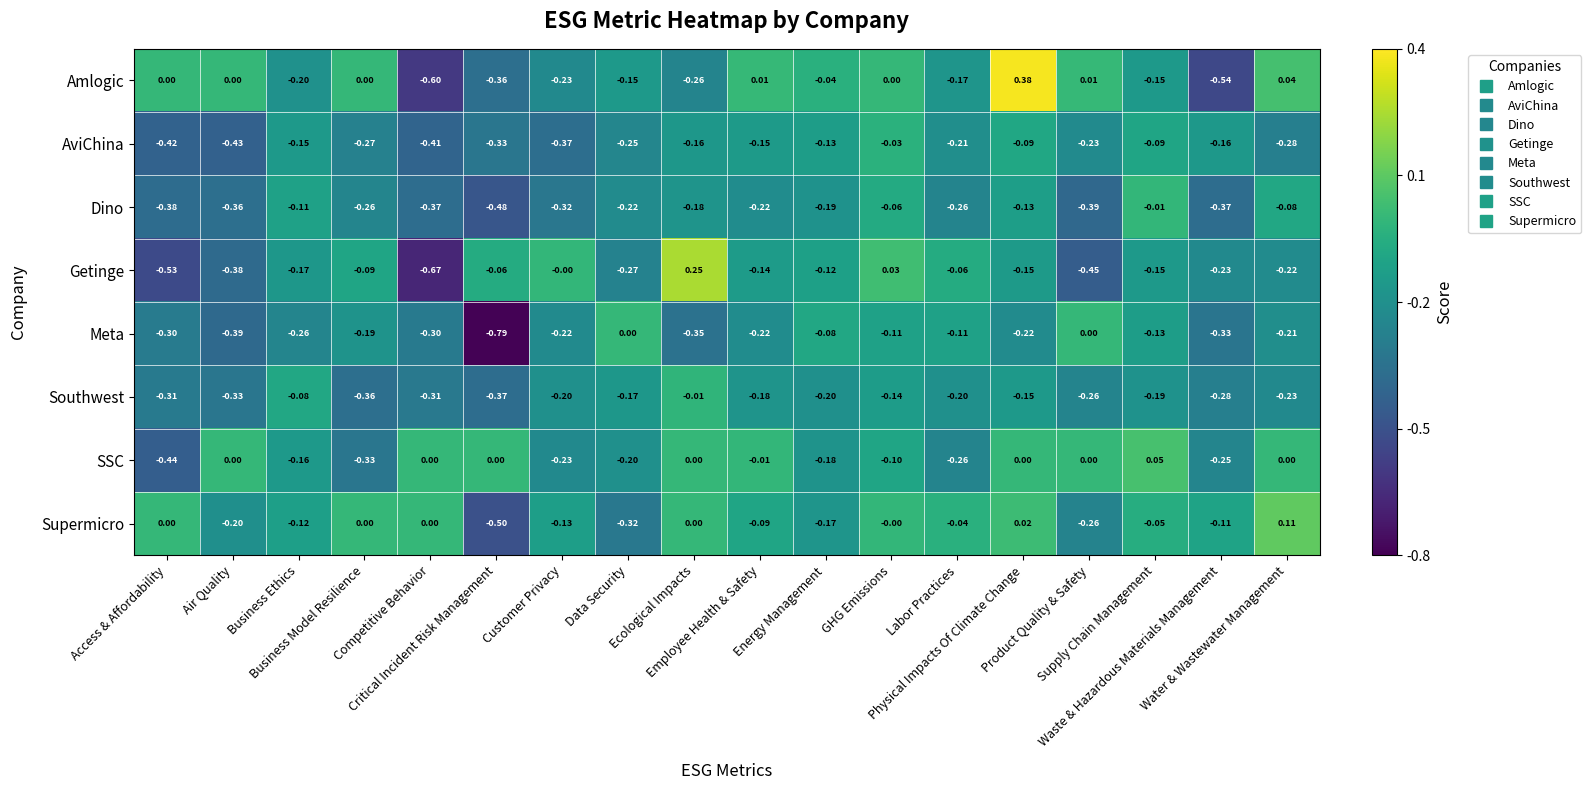

Which series has the widest spread of values?

Amlogic